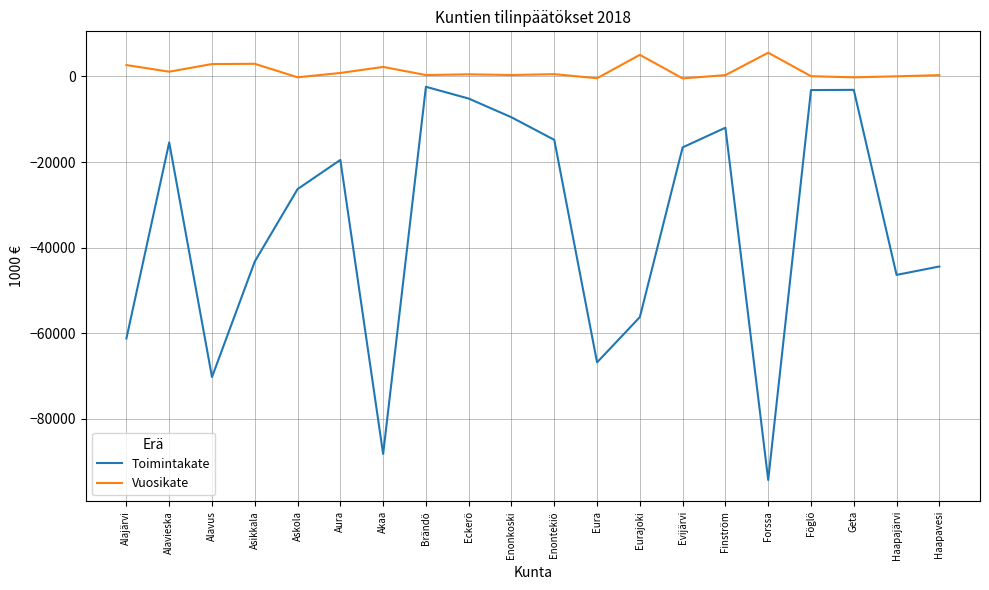

List the series in order of their peak value, lowest first.

Toimintakate, Vuosikate